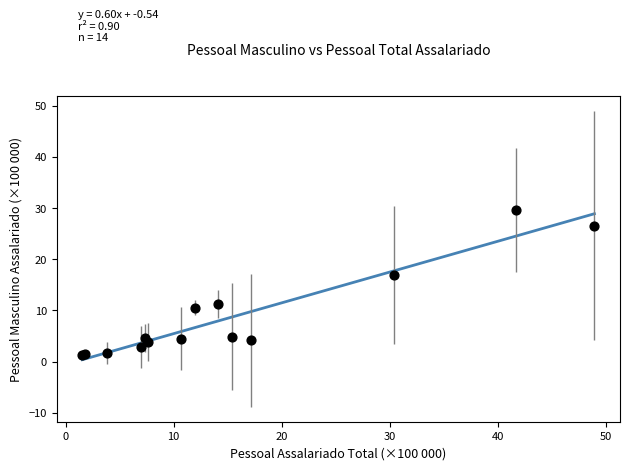

What Y value in the scatter plot is closest to 15?

16.9